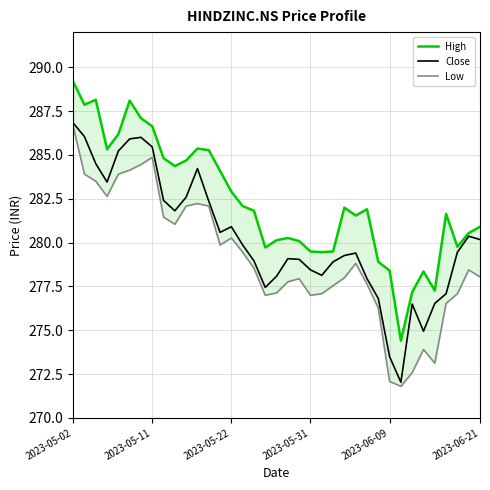

What is the lowest value of the Close series?

272.0